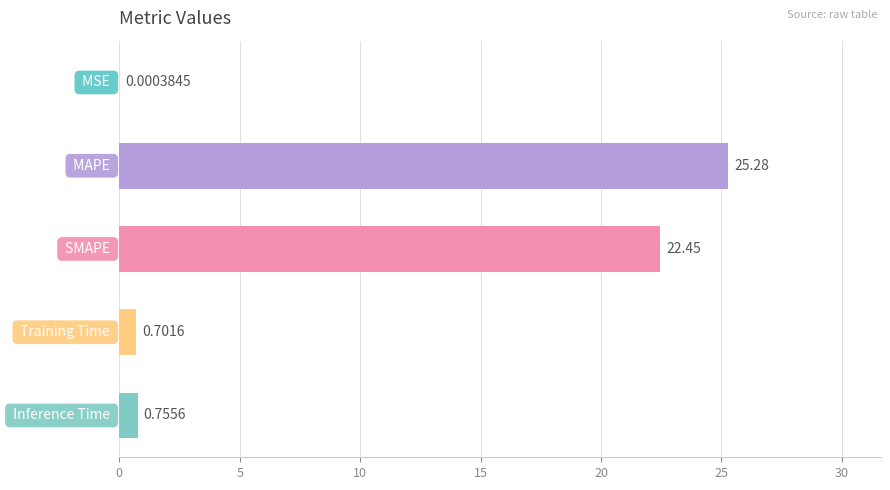

What is the sum of all values?

49.2